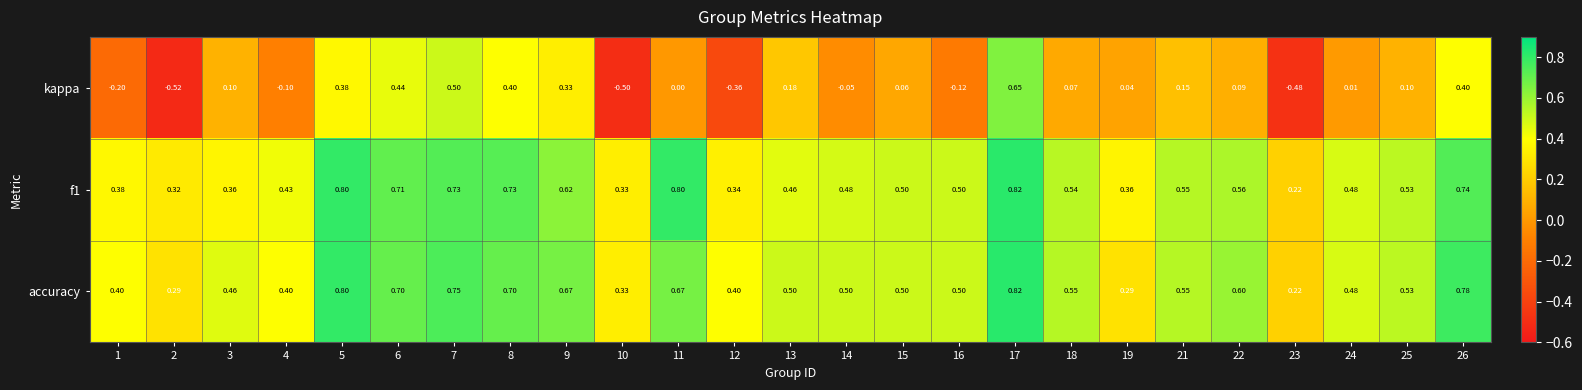

Is the value of f1 at 22 greater than the value of accuracy at 23?

Yes